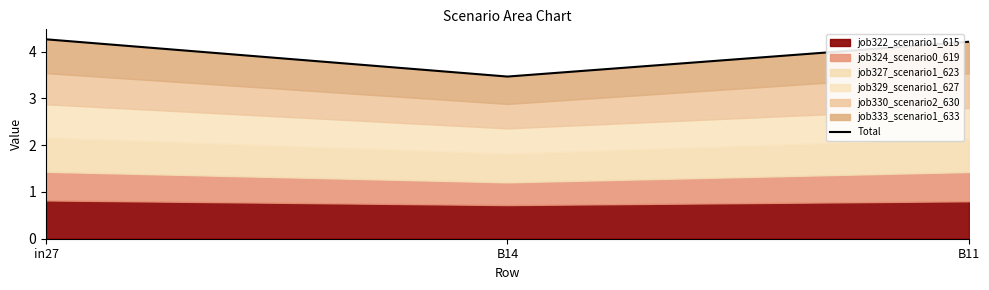

At which label is the value closest to 3?

B14